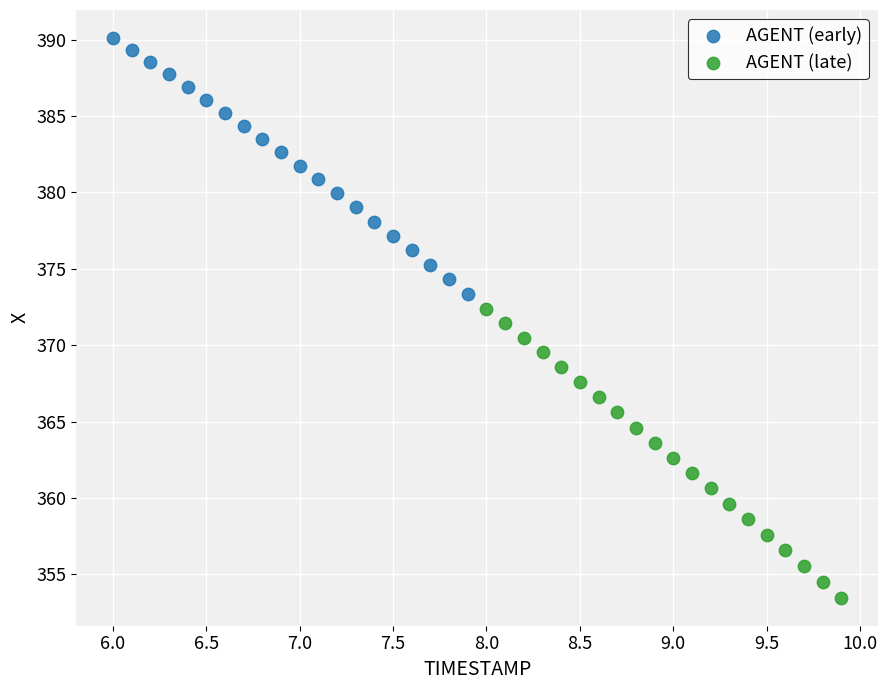

Which series has the largest Y range (max minus min)?

AGENT (late)